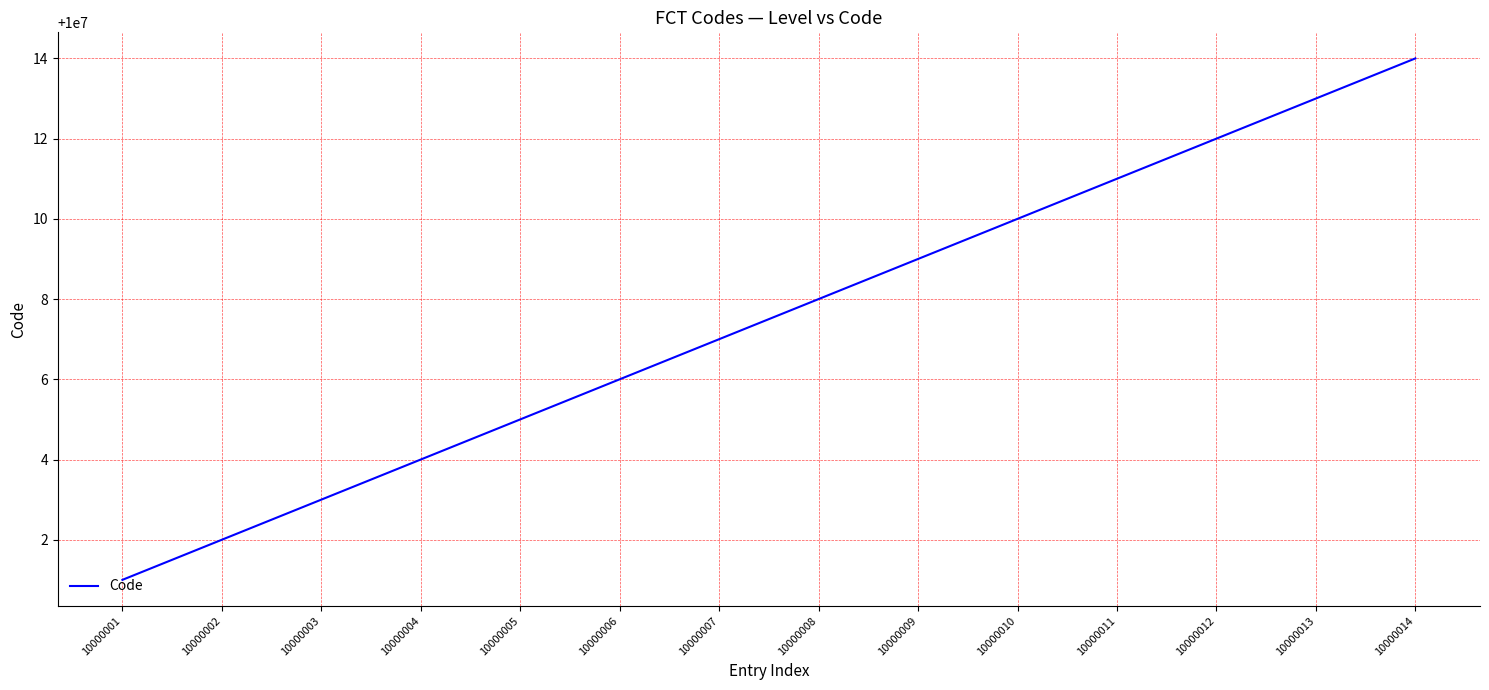

How many lines are shown in the chart?

1